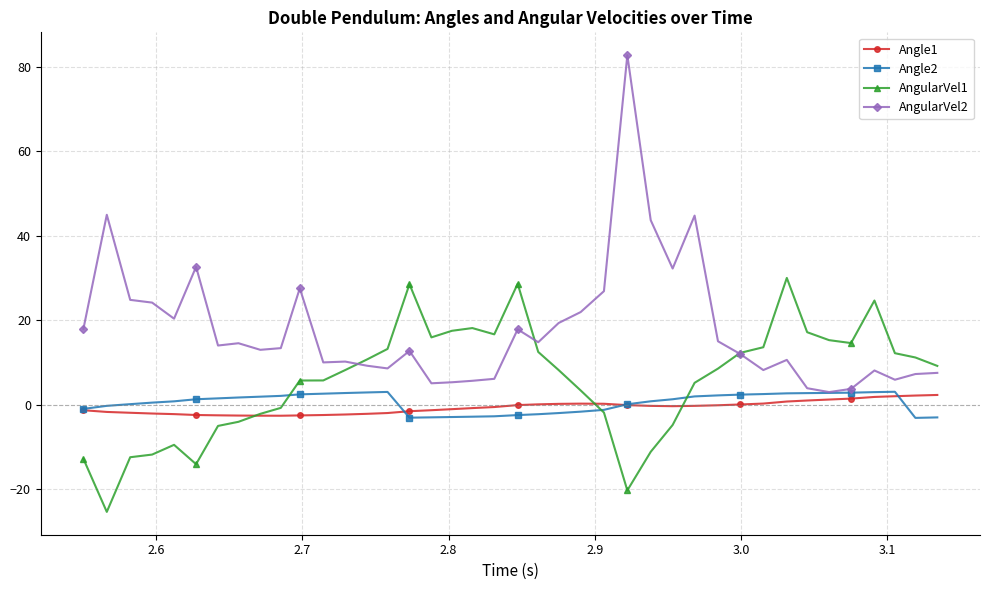

What is the value of the AngularVel2 point at the 8th from the left?

14.6